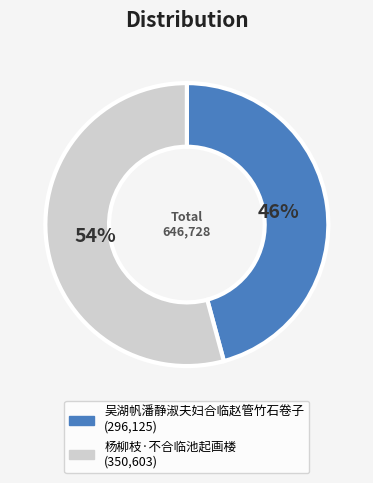

To the nearest percent, what is the difference between the 杨柳枝·不合临池起画楼 and 吴湖帆潘静淑夫妇合临赵管竹石卷子 slice percentages?

8%